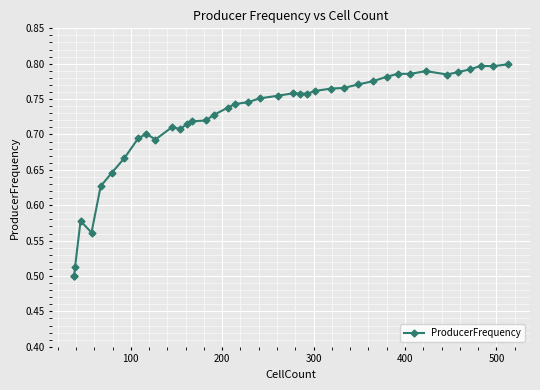

What is the minimum value shown in the chart?

0.5